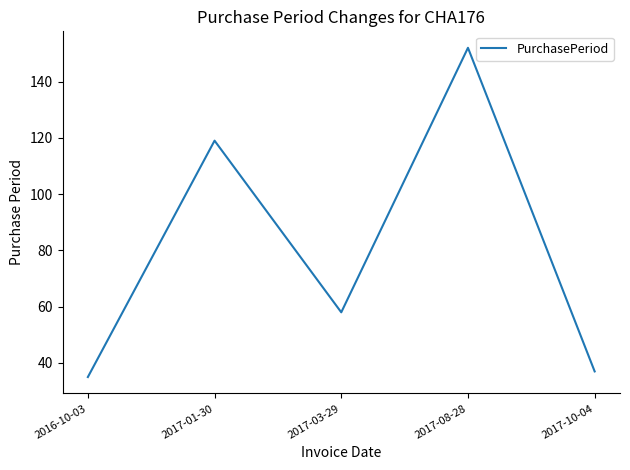

True or false: the data has more than 1 interior local peaks.

True